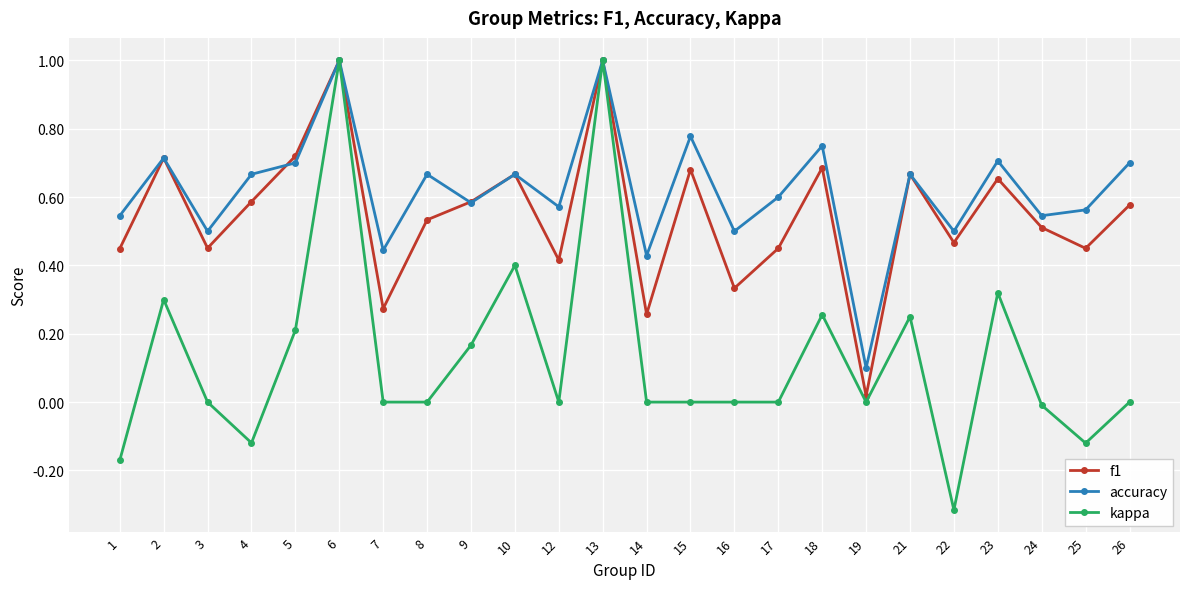

Rank the series at 14 from highest to lowest value.

accuracy, f1, kappa